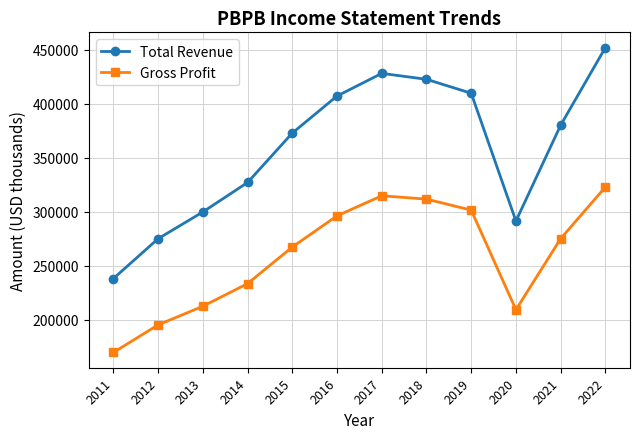

Does the chart display data point markers on the line(s)?

Yes